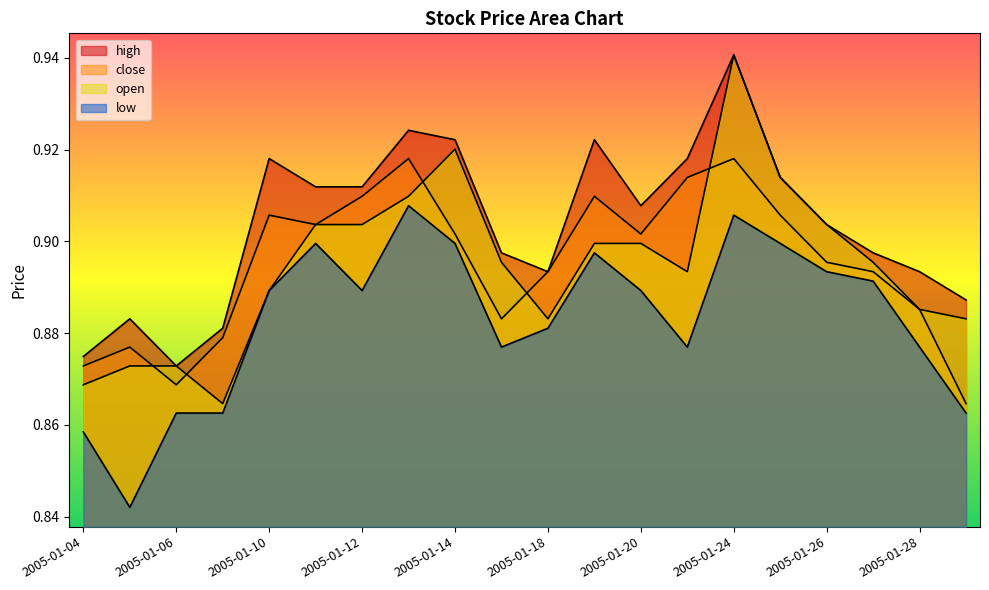

At 2005-01-26, list the series in order from largest to smallest.

high, open, close, low